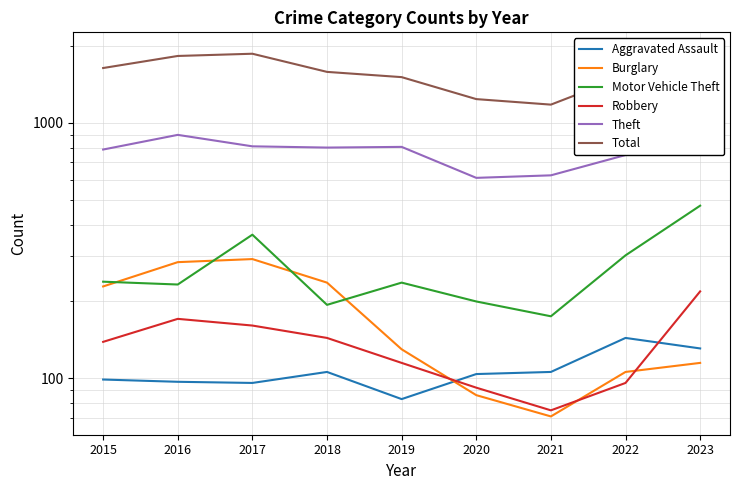

At which label does Robbery first exceed 139?

2016